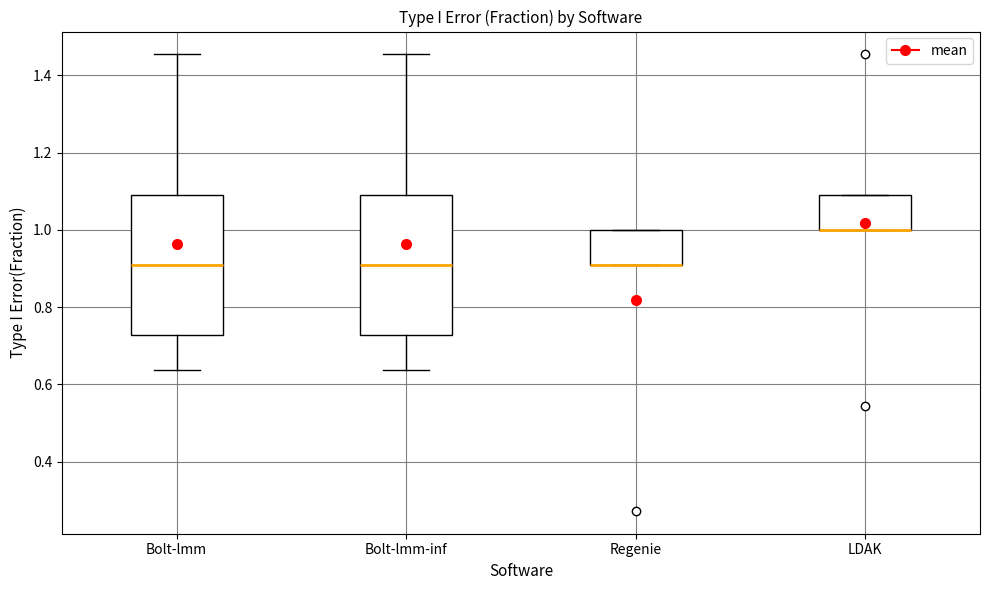

Where is the lower edge of the box for Bolt-lmm on the y-axis? The values are not printed on the chart, so give them approximately, as read against the axis.

0.72